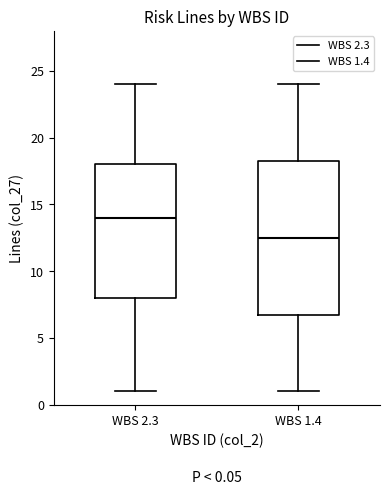

Which box's median line is the highest?

WBS 2.3